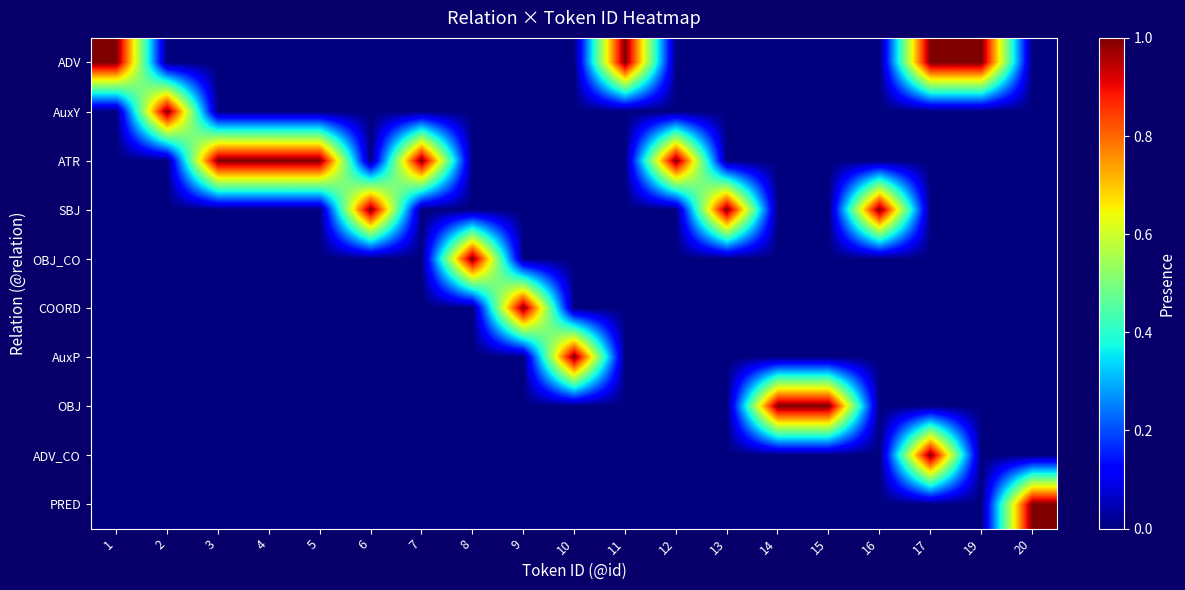

Reading right to left, extract all data points from this chart.

ADV: 20=0	19=1	17=1	16=0	15=0	14=0	13=0	12=0	11=1	10=0	9=0	8=0	7=0	6=0	5=0	4=0	3=0	2=0	1=1
AuxY: 20=0	19=0	17=0	16=0	15=0	14=0	13=0	12=0	11=0	10=0	9=0	8=0	7=0	6=0	5=0	4=0	3=0	2=1	1=0
ATR: 20=0	19=0	17=0	16=0	15=0	14=0	13=0	12=1	11=0	10=0	9=0	8=0	7=1	6=0	5=1	4=1	3=1	2=0	1=0
SBJ: 20=0	19=0	17=0	16=1	15=0	14=0	13=1	12=0	11=0	10=0	9=0	8=0	7=0	6=1	5=0	4=0	3=0	2=0	1=0
OBJ_CO: 20=0	19=0	17=0	16=0	15=0	14=0	13=0	12=0	11=0	10=0	9=0	8=1	7=0	6=0	5=0	4=0	3=0	2=0	1=0
COORD: 20=0	19=0	17=0	16=0	15=0	14=0	13=0	12=0	11=0	10=0	9=1	8=0	7=0	6=0	5=0	4=0	3=0	2=0	1=0
AuxP: 20=0	19=0	17=0	16=0	15=0	14=0	13=0	12=0	11=0	10=1	9=0	8=0	7=0	6=0	5=0	4=0	3=0	2=0	1=0
OBJ: 20=0	19=0	17=0	16=0	15=1	14=1	13=0	12=0	11=0	10=0	9=0	8=0	7=0	6=0	5=0	4=0	3=0	2=0	1=0
ADV_CO: 20=0	19=0	17=1	16=0	15=0	14=0	13=0	12=0	11=0	10=0	9=0	8=0	7=0	6=0	5=0	4=0	3=0	2=0	1=0
PRED: 20=1	19=0	17=0	16=0	15=0	14=0	13=0	12=0	11=0	10=0	9=0	8=0	7=0	6=0	5=0	4=0	3=0	2=0	1=0